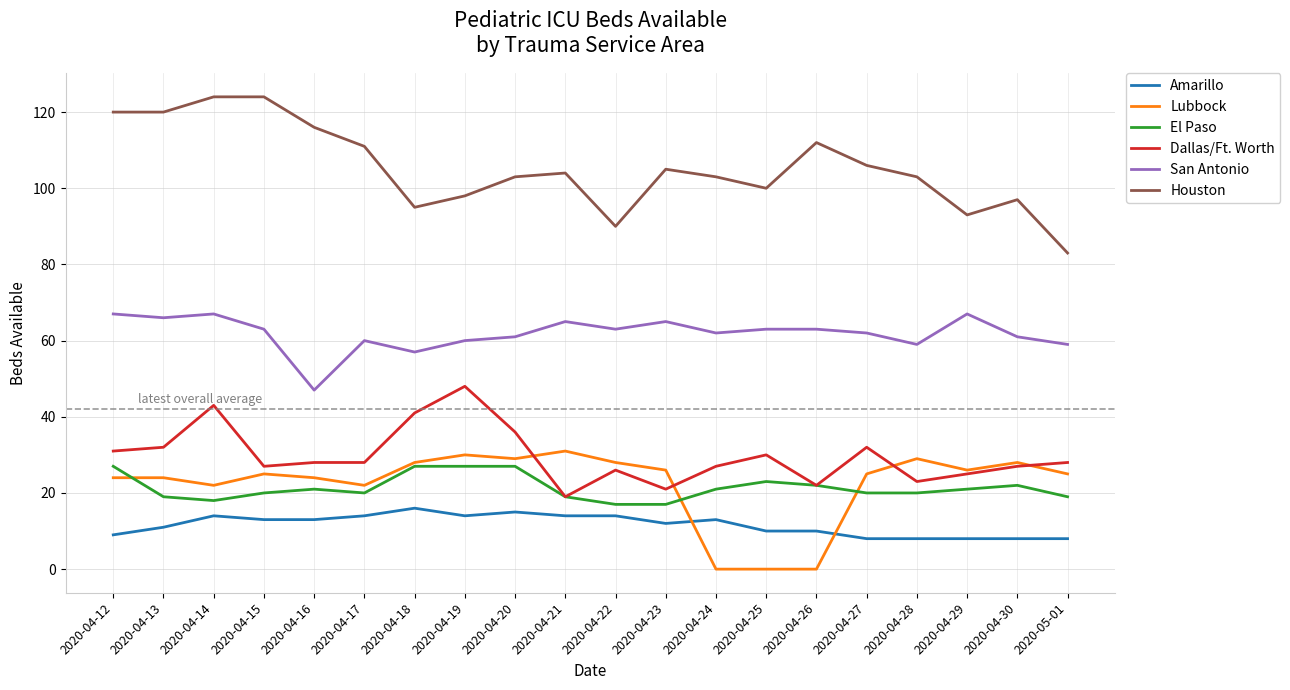

True or false: Lubbock and San Antonio intersect in this chart.

False